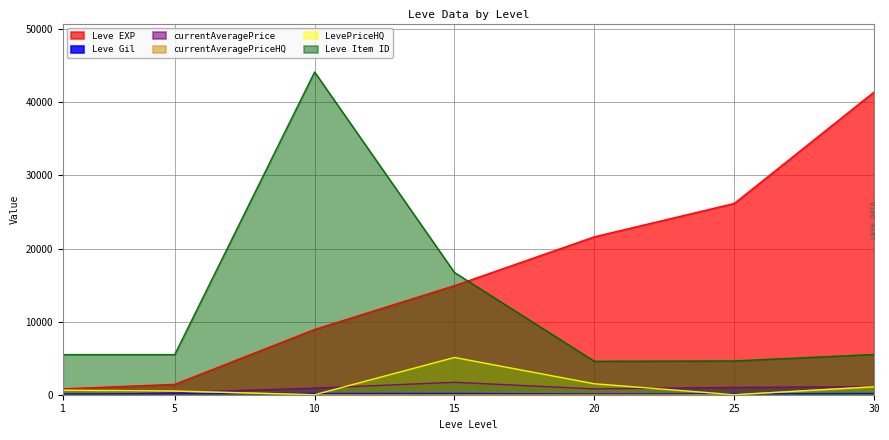

How many categories are shown in the chart?

7